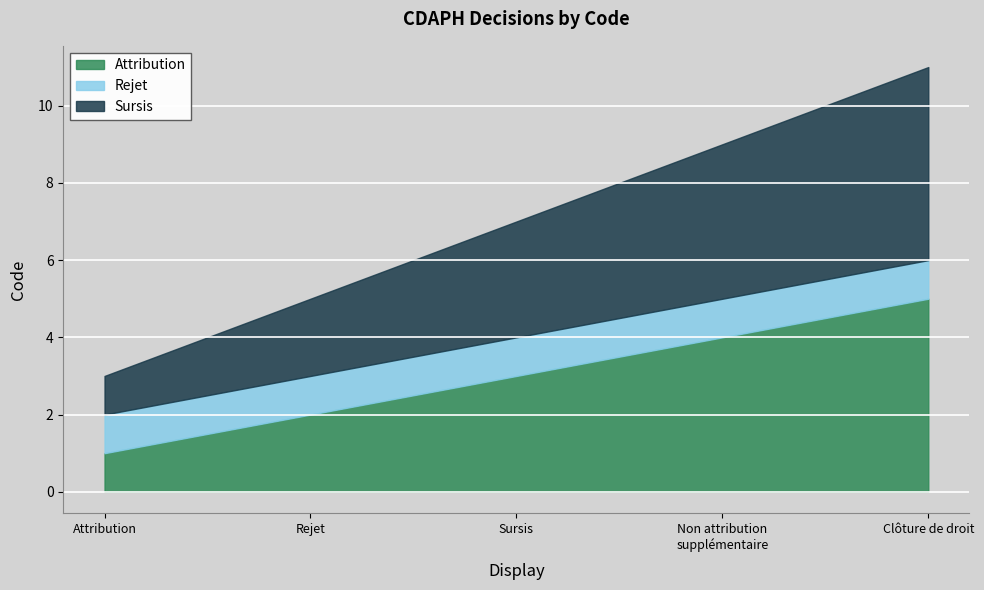

Count the Sursis values in the range 2 to 4.

3